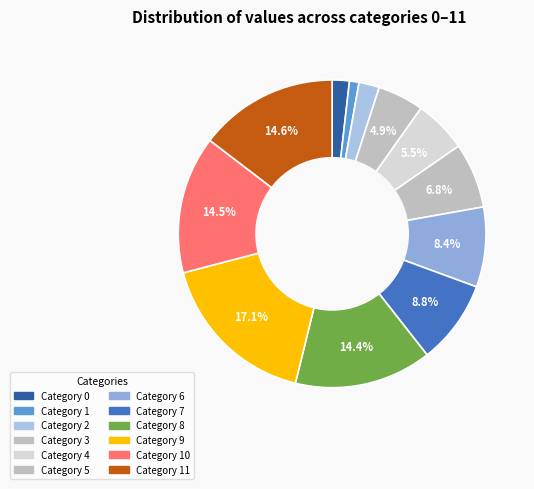

Which slice is the largest?

9